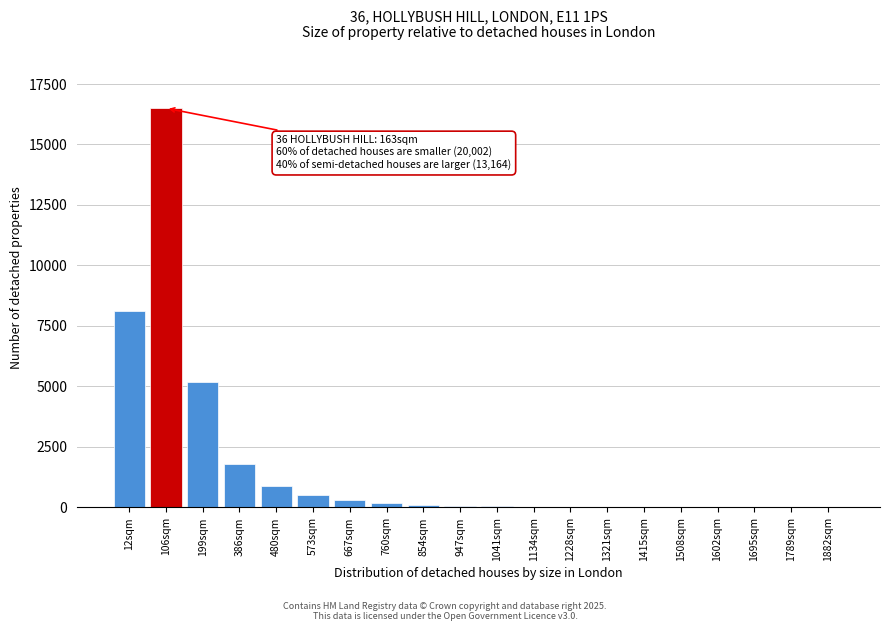

What is the change in value from 12sqm to 480sqm?

-7200